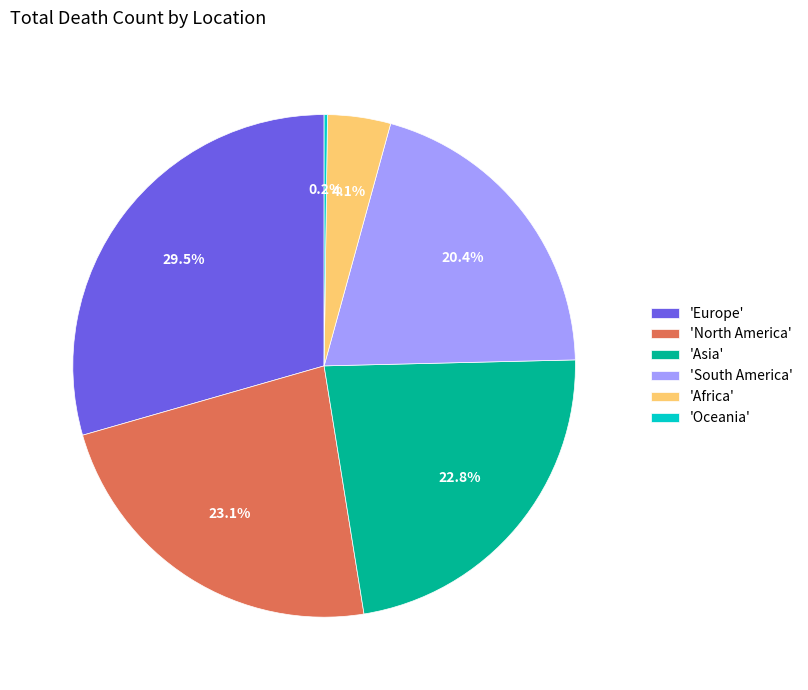

Combined, do 'North America' and 'Africa' account for over 50%?

No